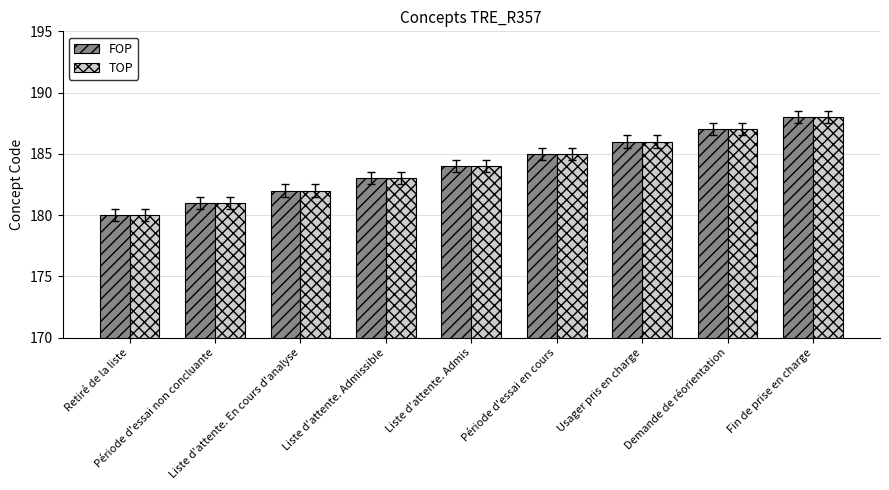

What is the difference between the second highest and minimum values in the FOP series?

7